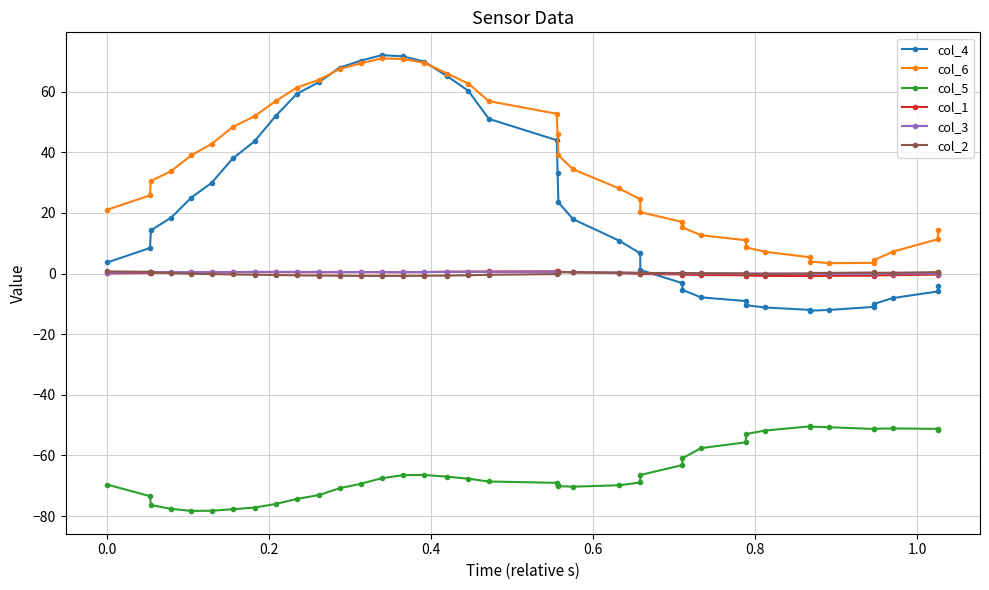

The value of col_1 at 29 is -0.3. True or false?

False